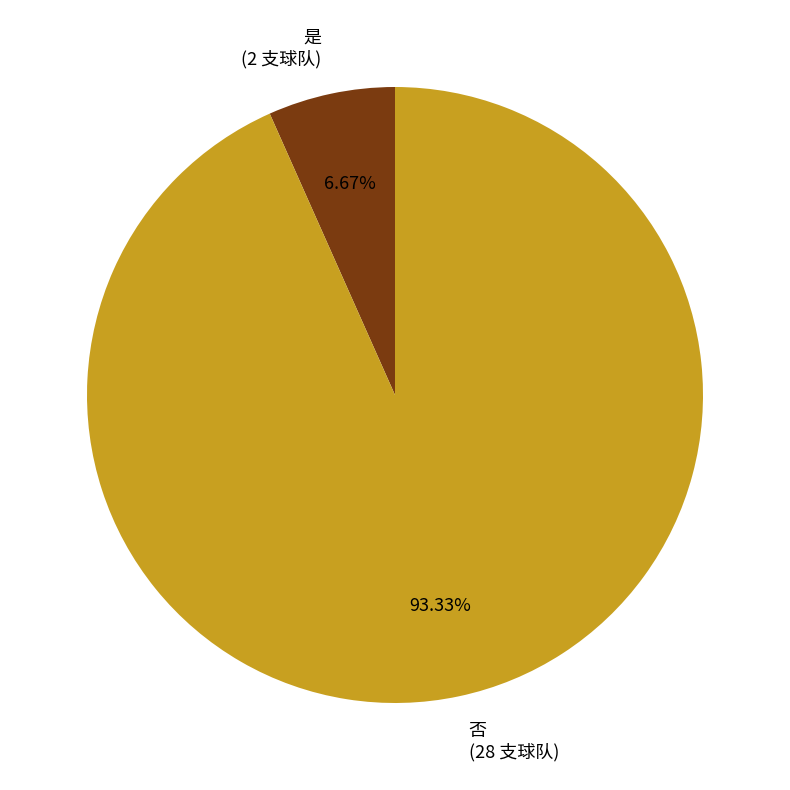

To the nearest percent, what is the combined percentage of 否 and 是?

100%